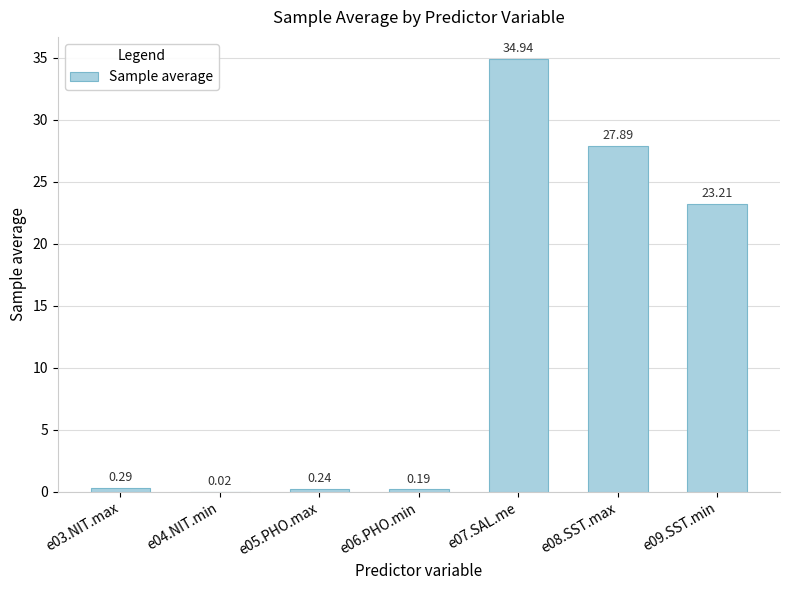

Where is the data nearest to the value 17?

e09.SST.min